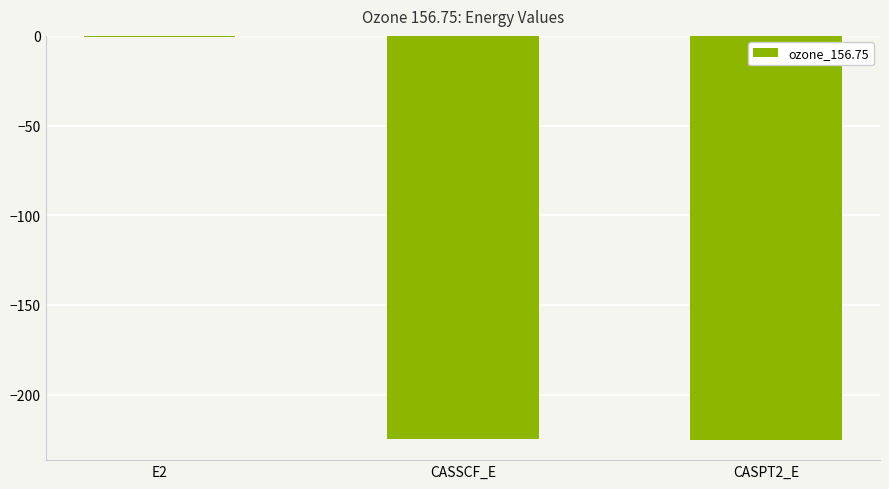

What is the sum of all values?

-450.4